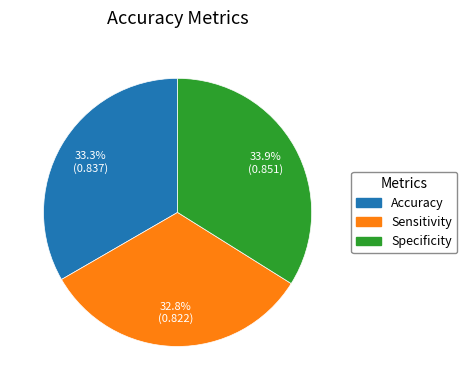

Does Accuracy account for over 50% of the chart?

No